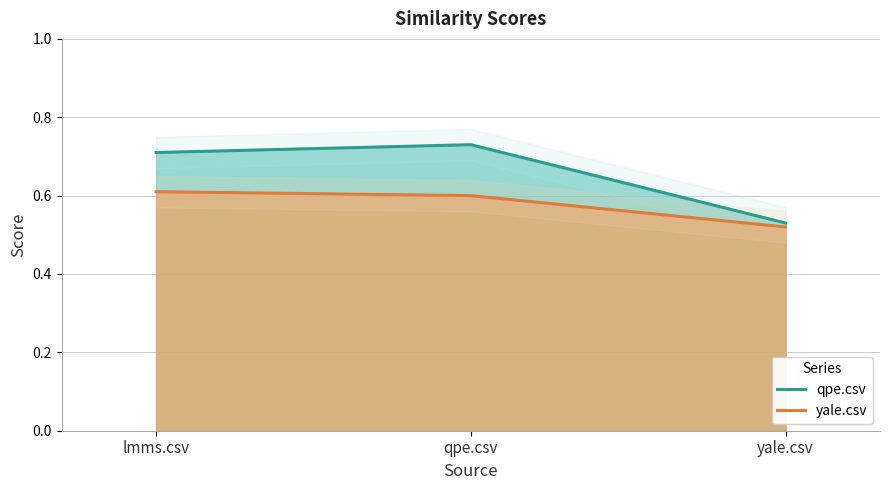

Which label corresponds to the largest value in the chart?

qpe.csv